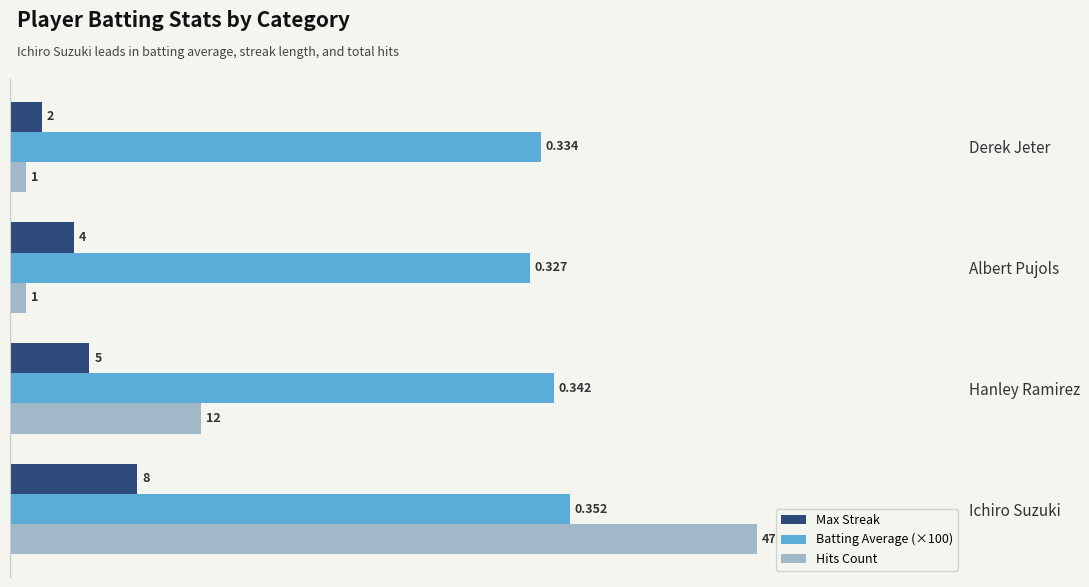

Where is Batting Average (×100) nearest to the value 33?

Albert Pujols